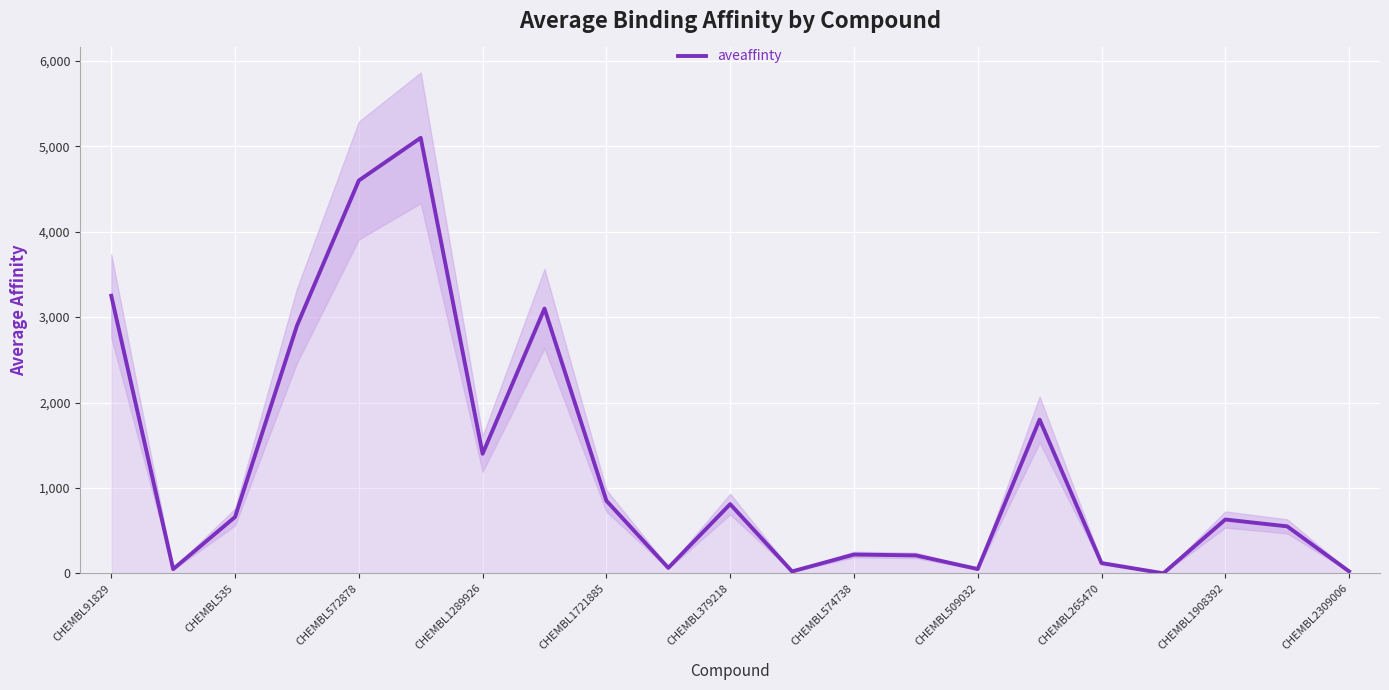

What is the maximum value for aveaffinty?

5100.0